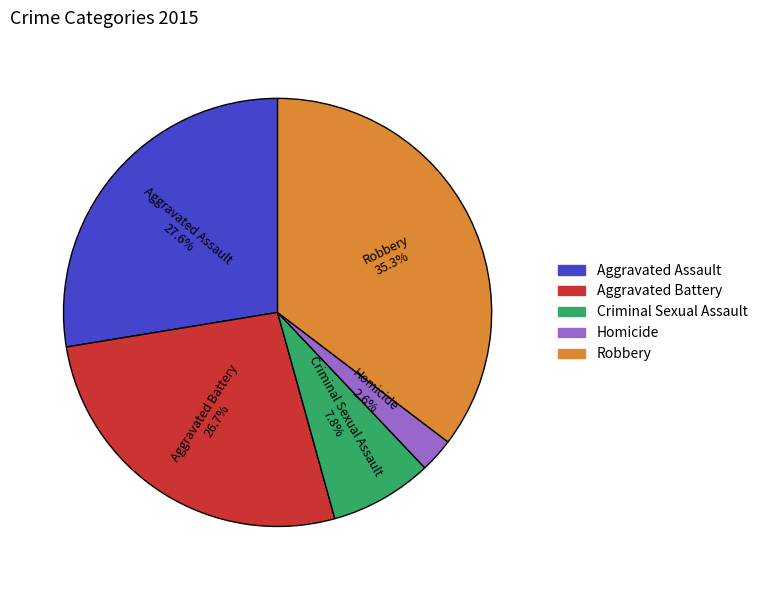

Which slice is the largest?

Robbery